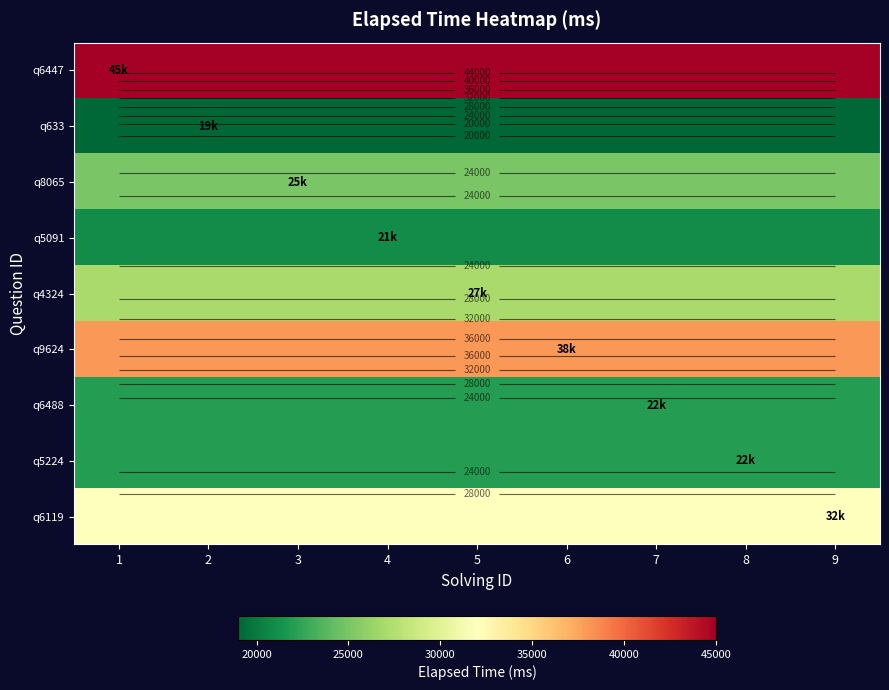

List the labels in order of q633 value, largest first.

1, 2, 3, 4, 5, 6, 7, 8, 9